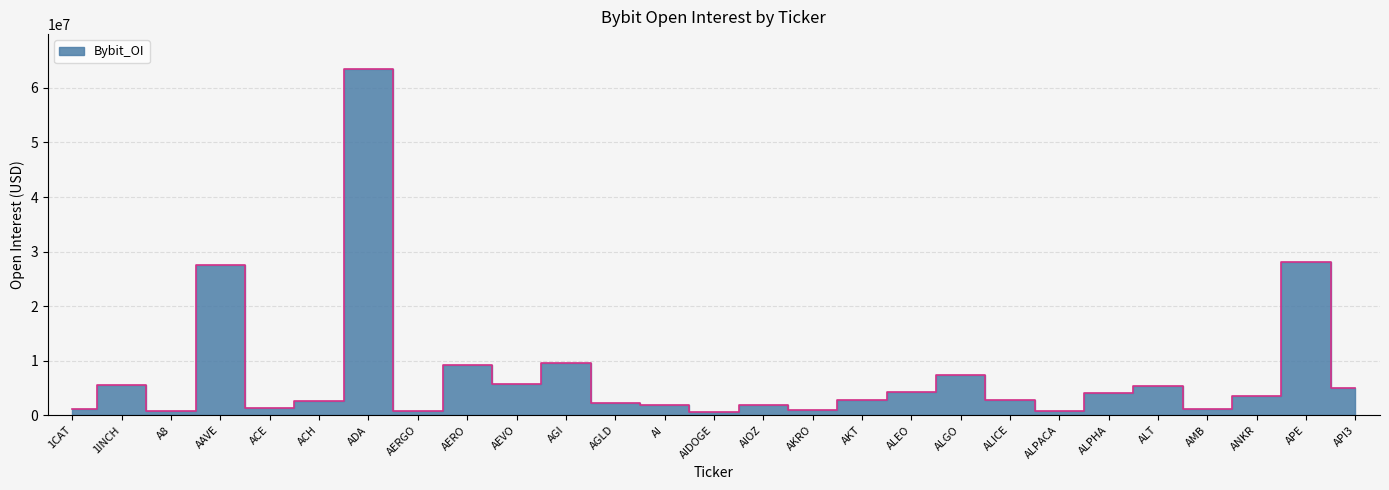

How many points are lower than both their immediate neighbors (excluding endpoints)?

8